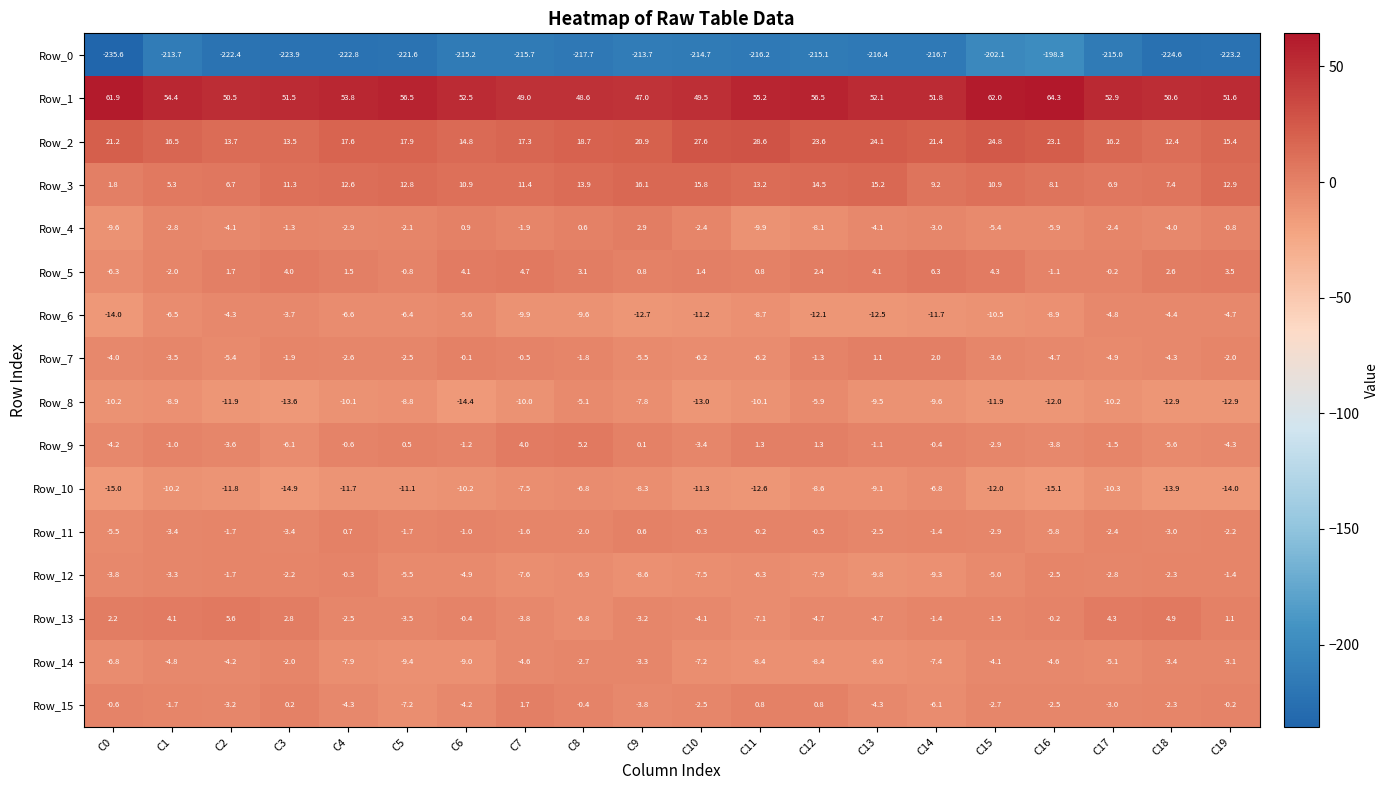

What is the difference between the maximum and minimum values in the Row_12 series?

9.5